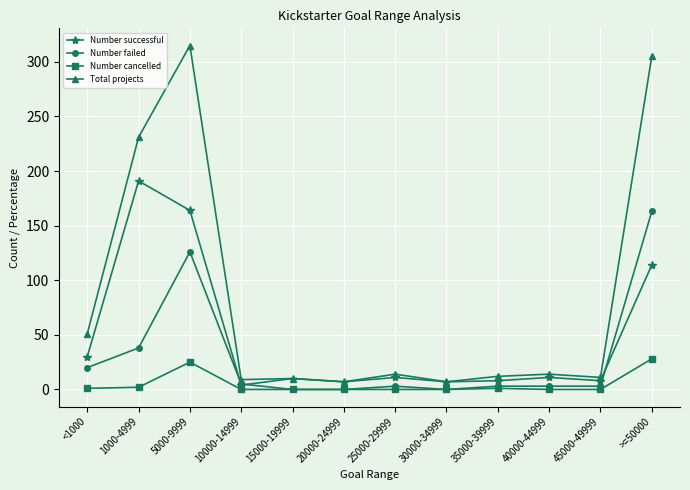

True or false: Number cancelled and Number successful cross at least once.

False